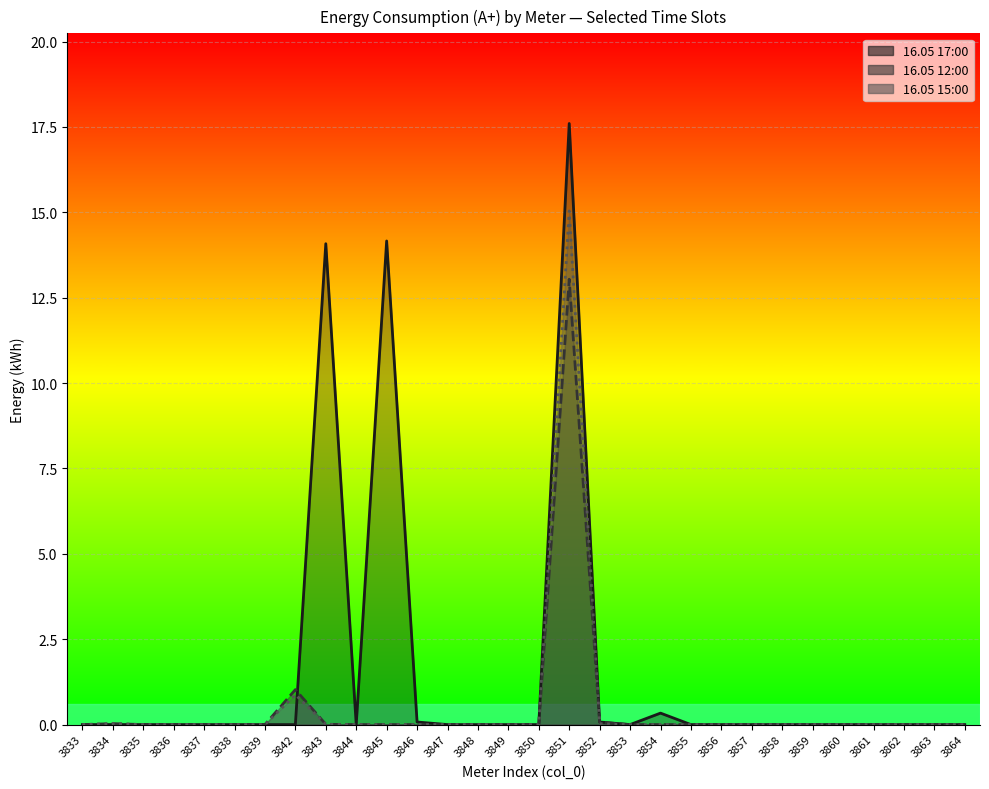

Where is the first local maximum for 16.05 12:00?

3834